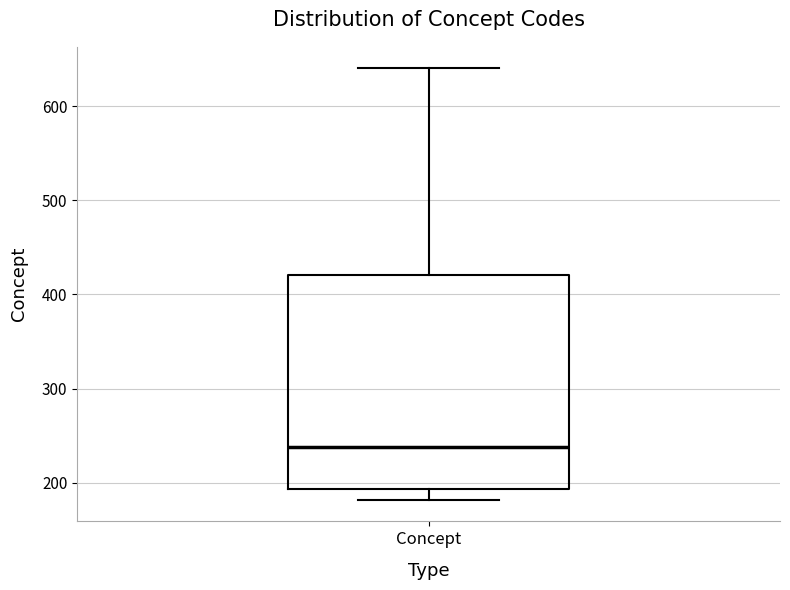

Where does the median line of the box for Concept sit on the y-axis? The values are not printed on the chart, so give them approximately, as read against the axis.

240